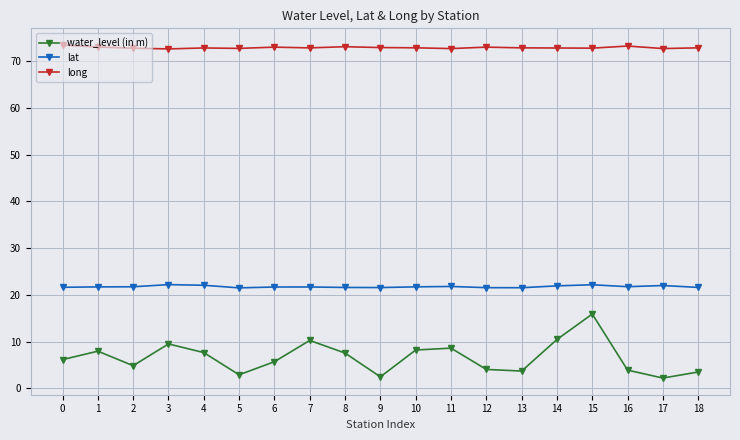

True or false: long has more than 2 points higher than both neighbors.

True